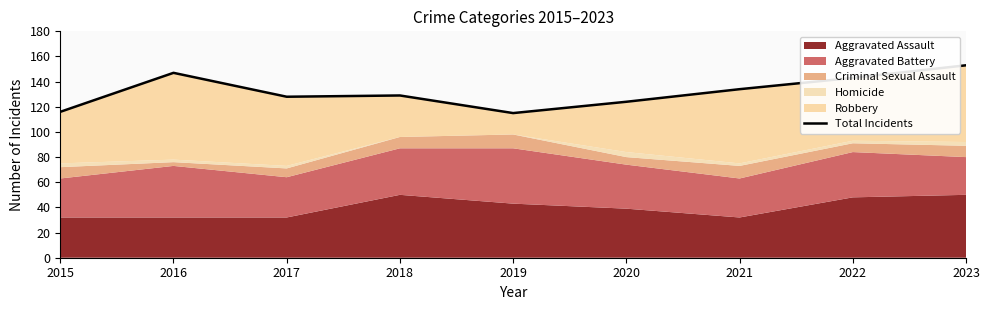

Count the number of values greater than 129.

4